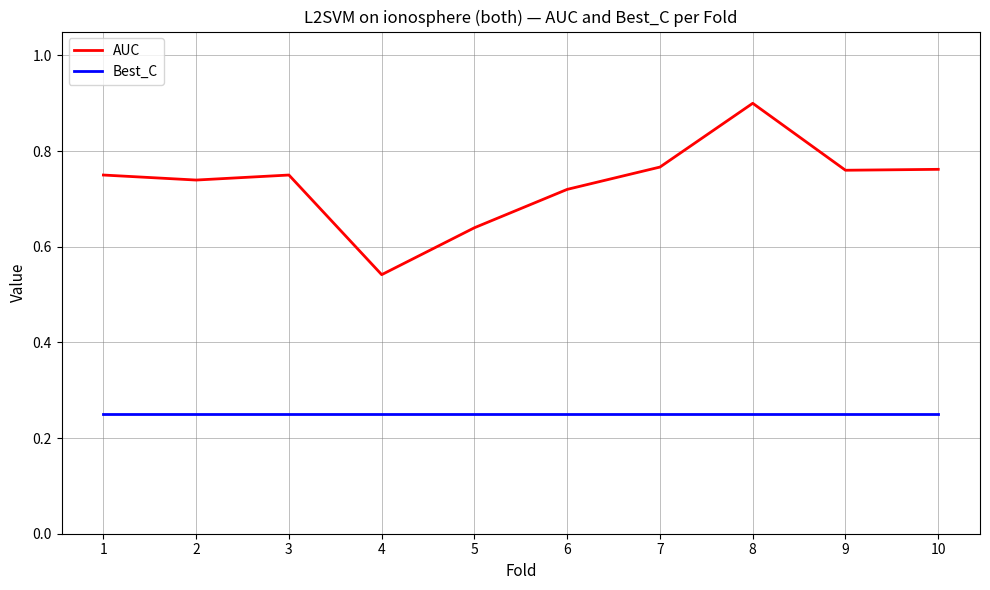

What are all the series names shown in the legend?

AUC, Best_C